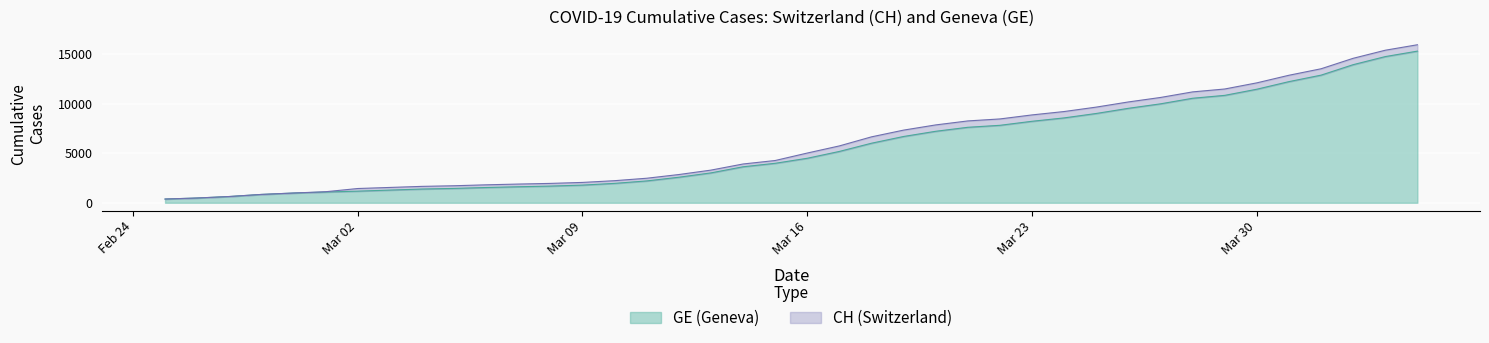

List the series in order of their peak value, highest first.

CH, GE